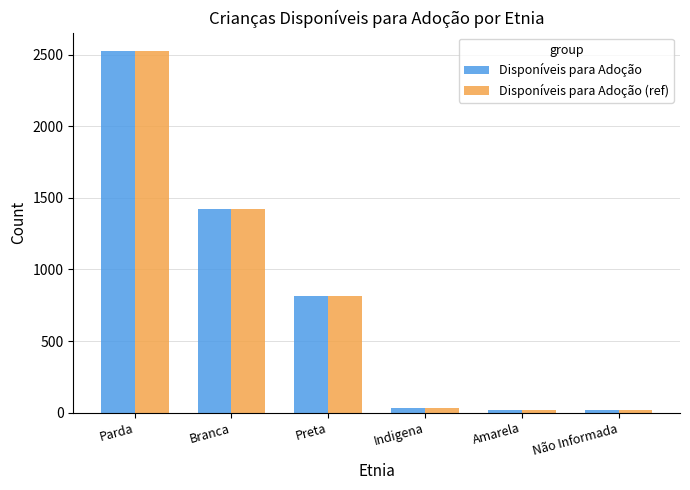

What is the sum of the Disponíveis para Adoção values at Indigena and Preta?

847